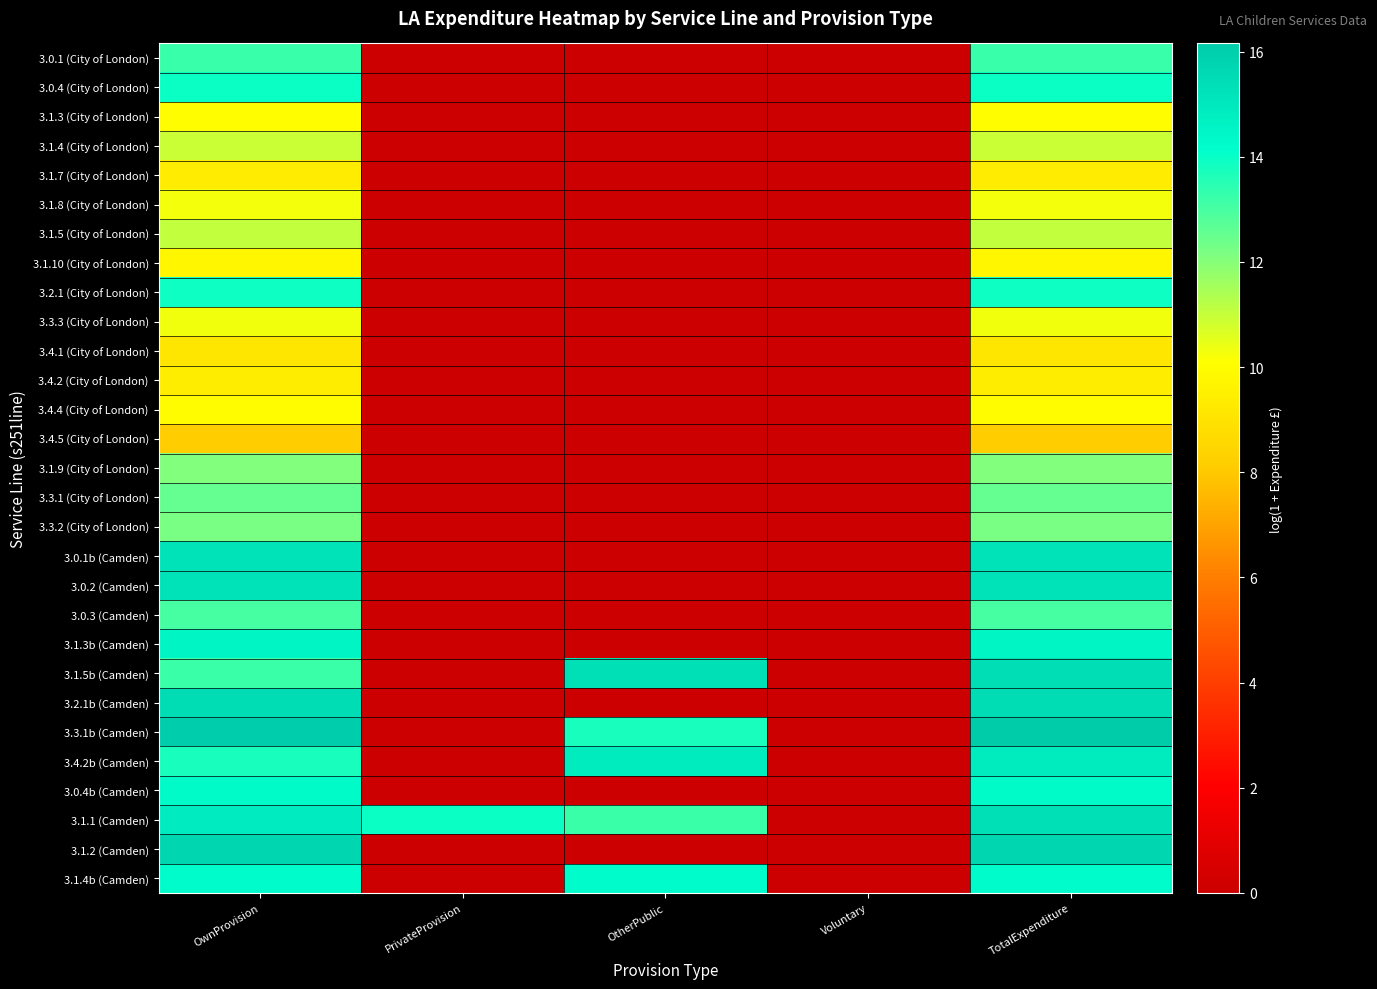

Count the number of categories in the chart.

5